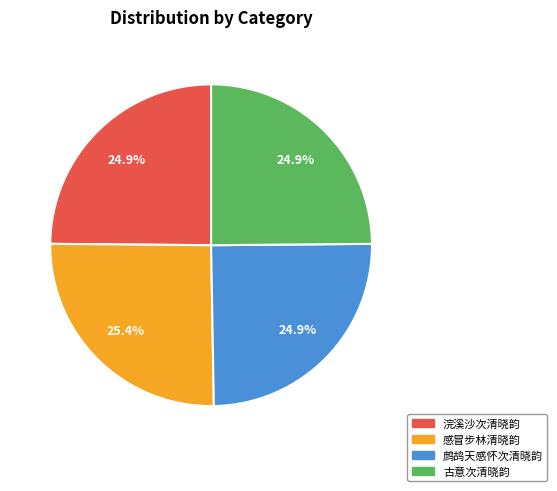

True or false: 感冒步林清晓韵 accounts for 16% of the total.

False